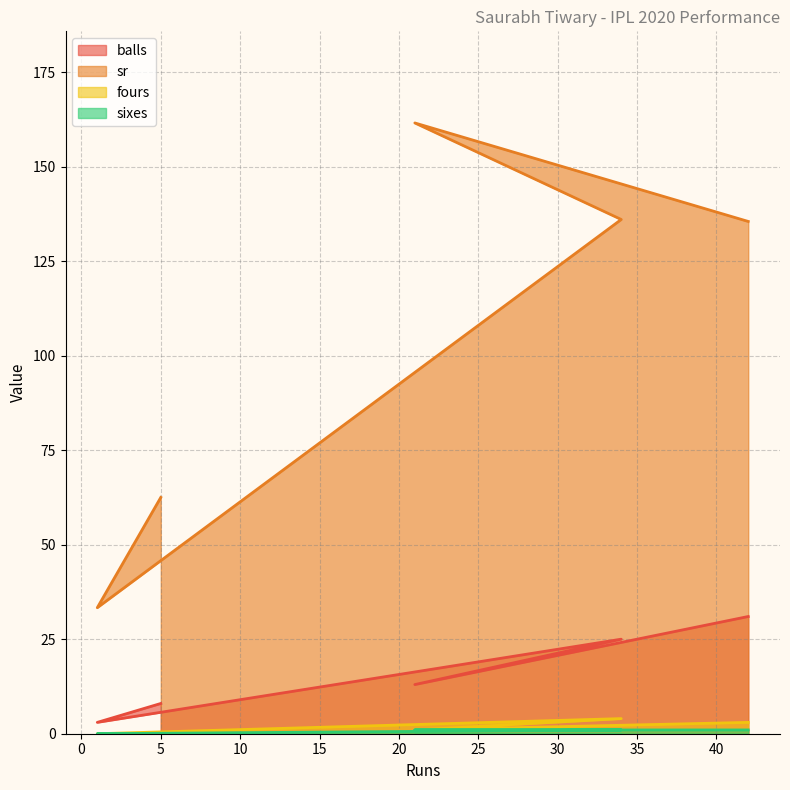

True or false: sixes and fours intersect in this chart.

False